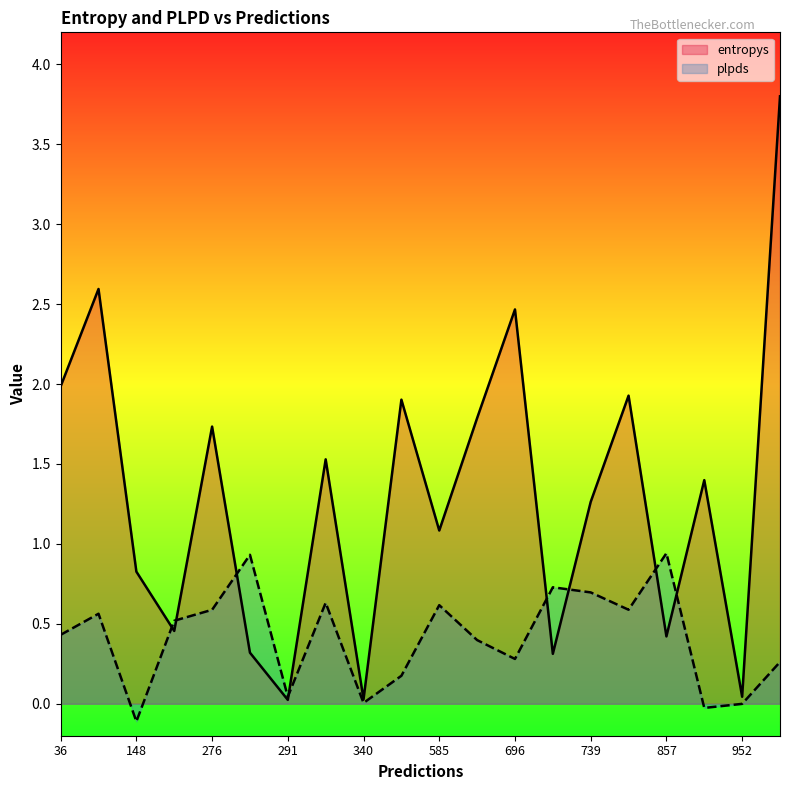

At which category is the sum across all series the highest?

975